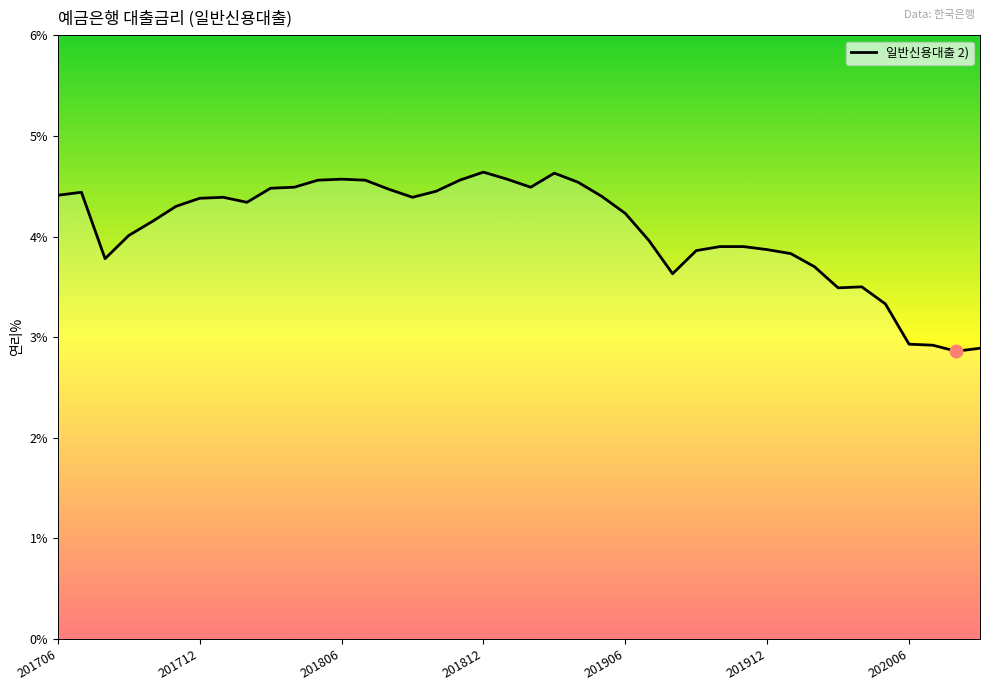

What is the maximum value shown in the chart?

4.6